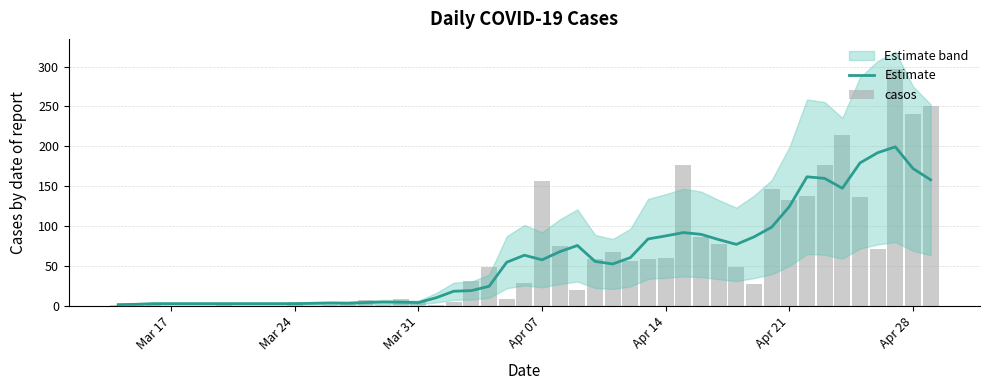

The Estimate series shows 58.1 at 25. True or false?

False